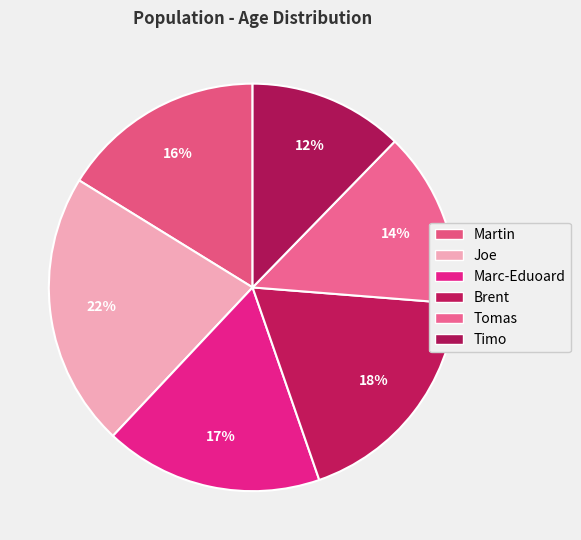

True or false: Marc-Eduoard accounts for 17% of the total.

True